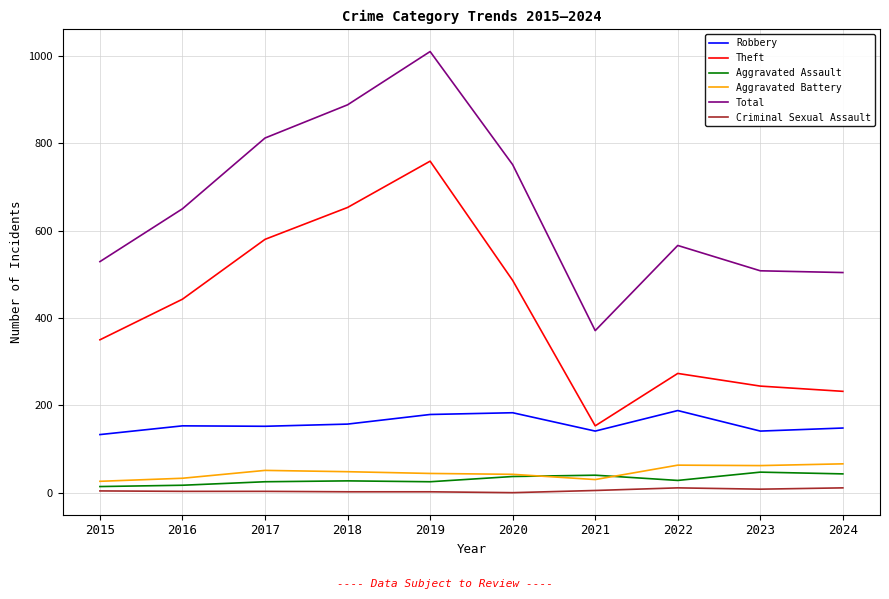

Between 2016 and 2017, which series saw the biggest shift?

Total